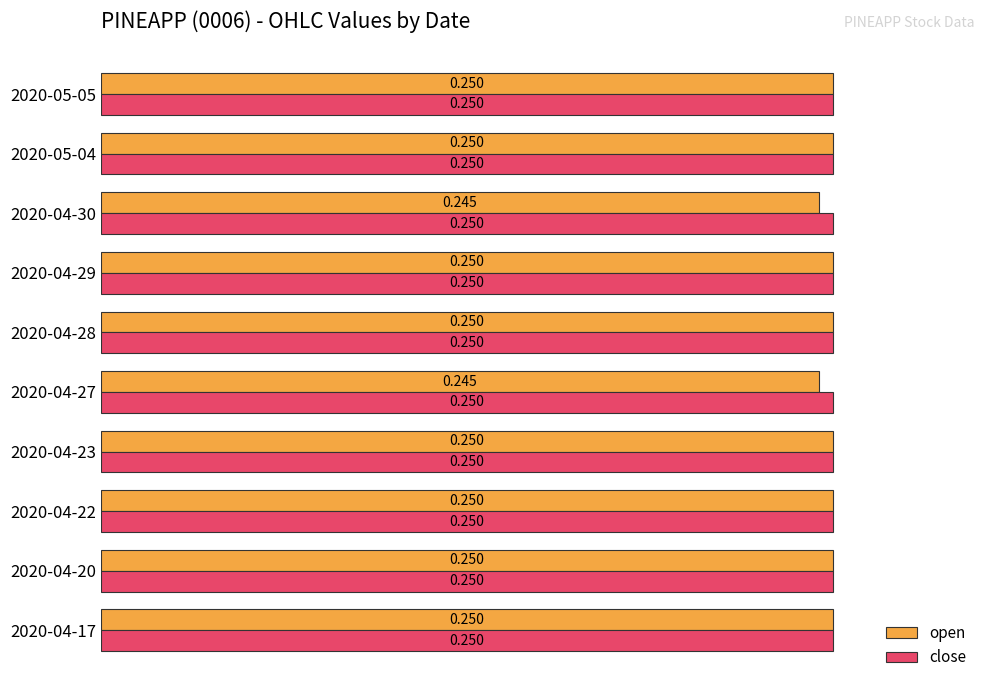

Which series has the largest range (max minus min)?

open